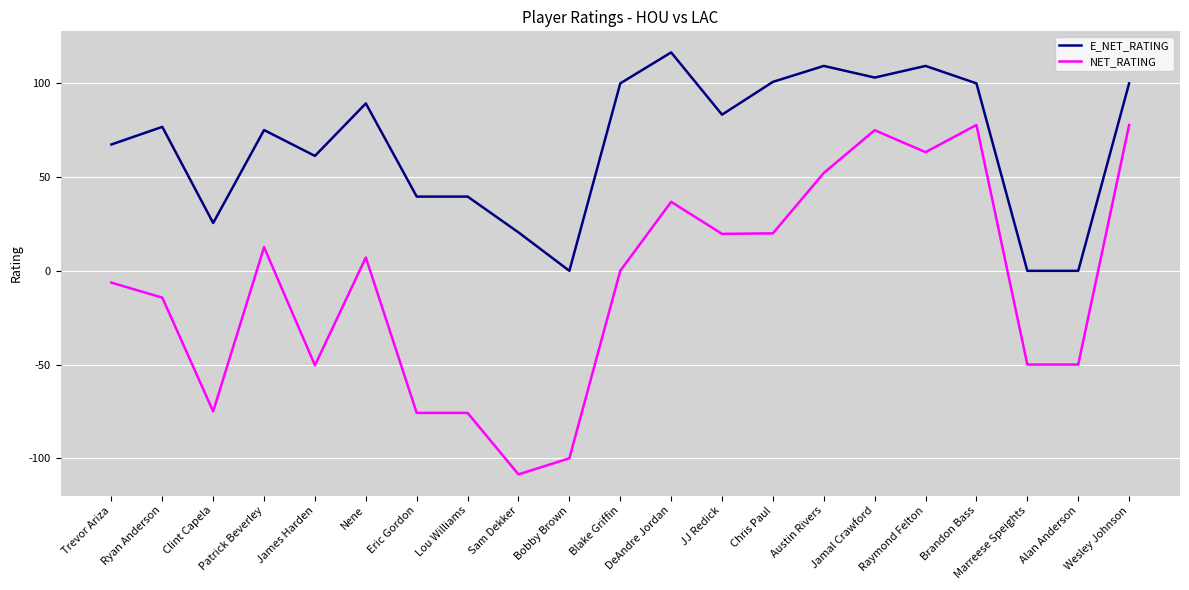

How many lines are shown in the chart?

2